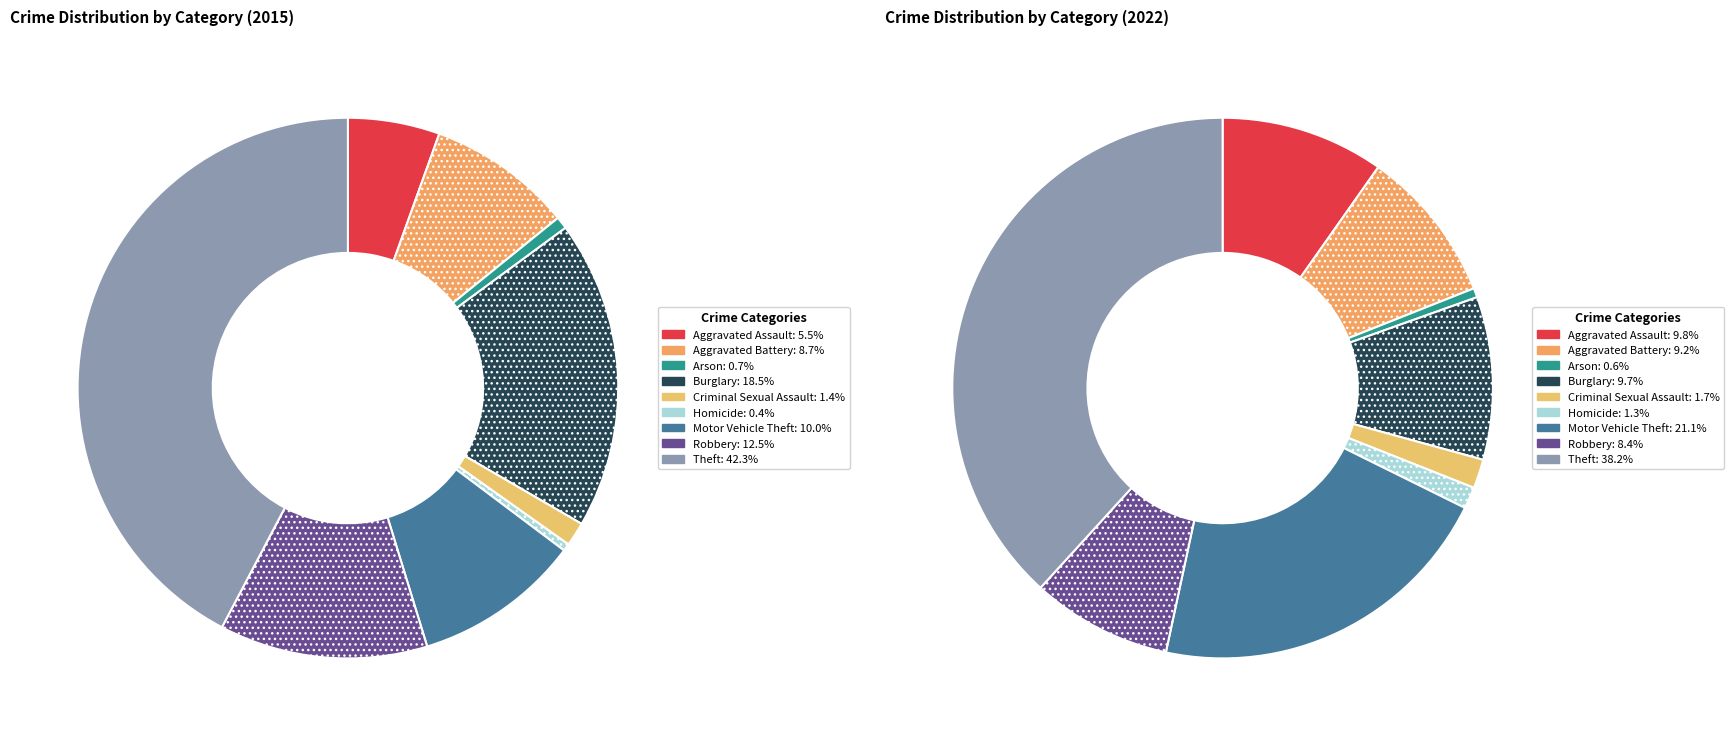

How many slices are in this pie chart?

9